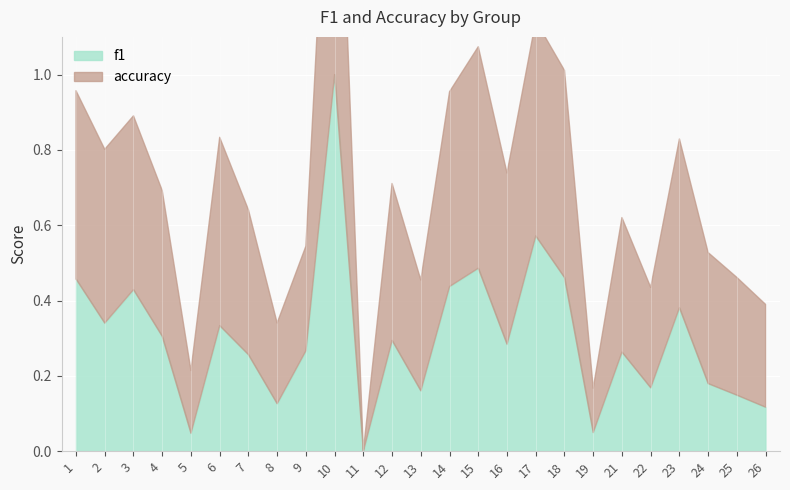

The value of f1 at 24 is 0.2. True or false?

True